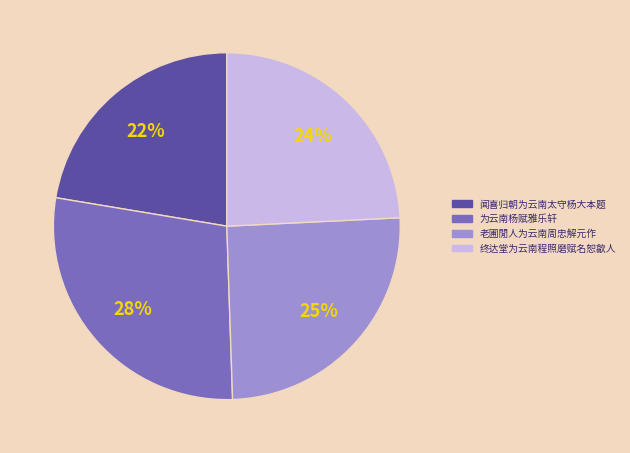

What is the ratio of the value at 闻喜归朝为云南太守杨大本题 to the value at 老圃閒人为云南周忠解元作?

0.9